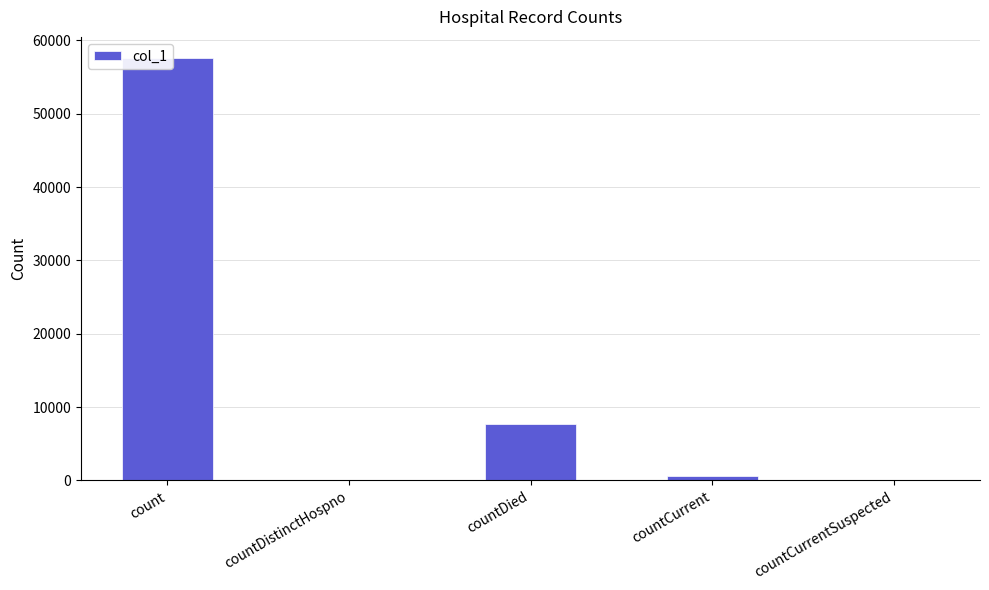

The chart shows a value of 7754 at countDied. True or false?

True